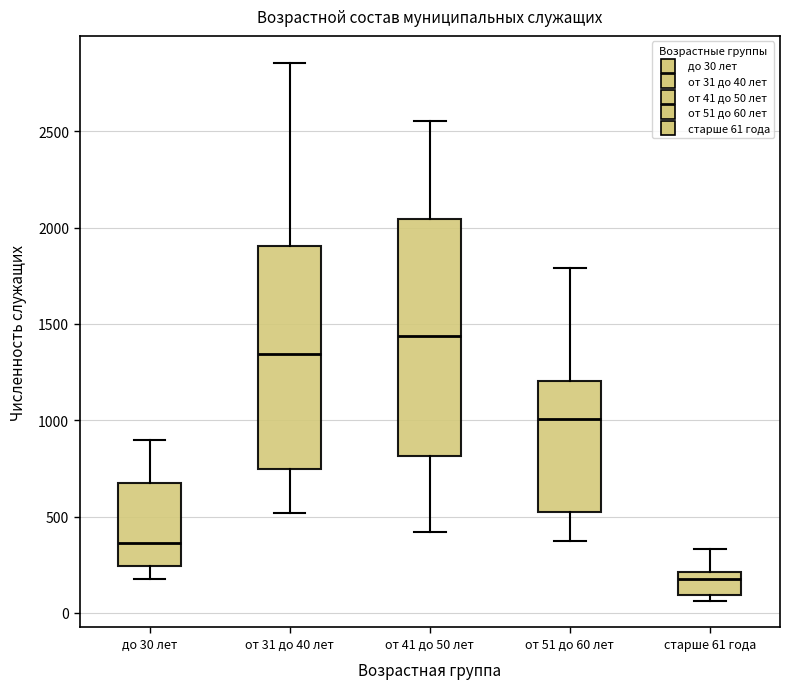

Which box has the highest median line?

от 41 до 50 лет